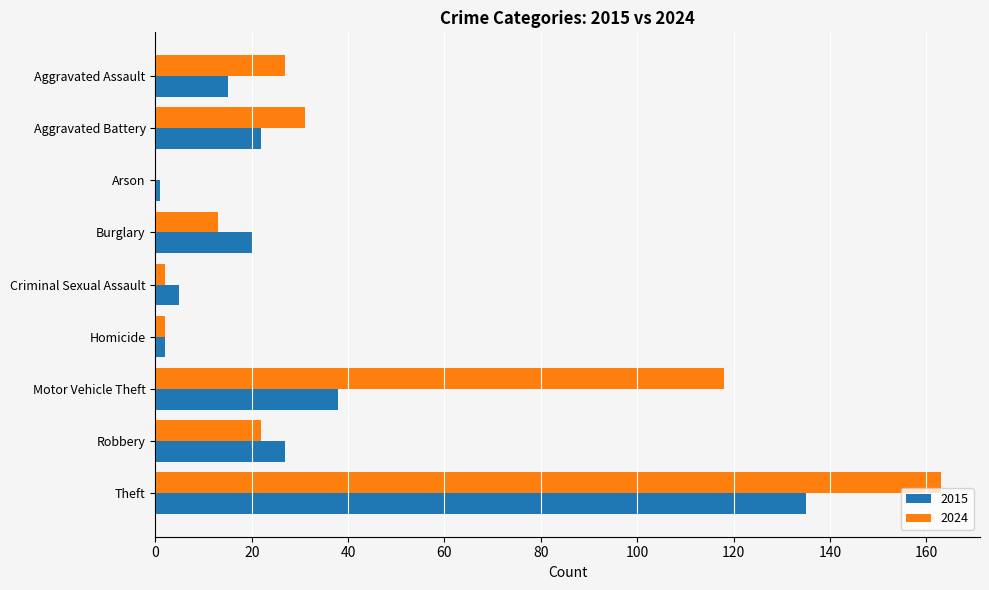

Is it true that 2024 equals 112 at Theft?

False